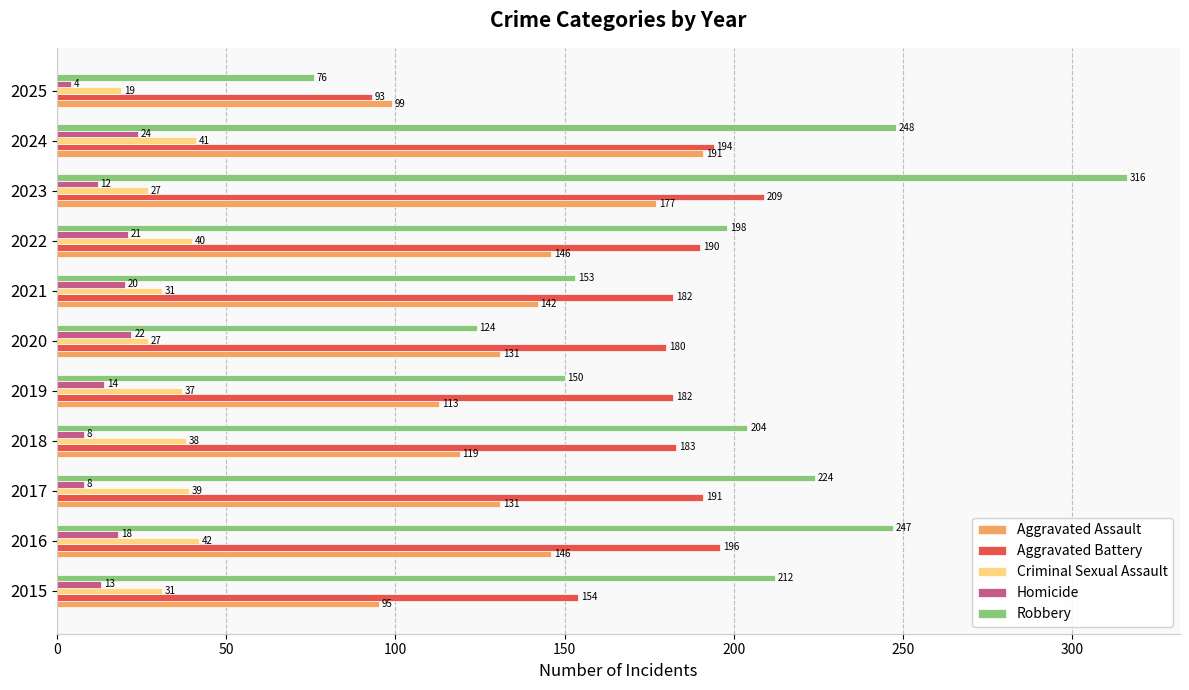

How many categories are shown in the chart?

11